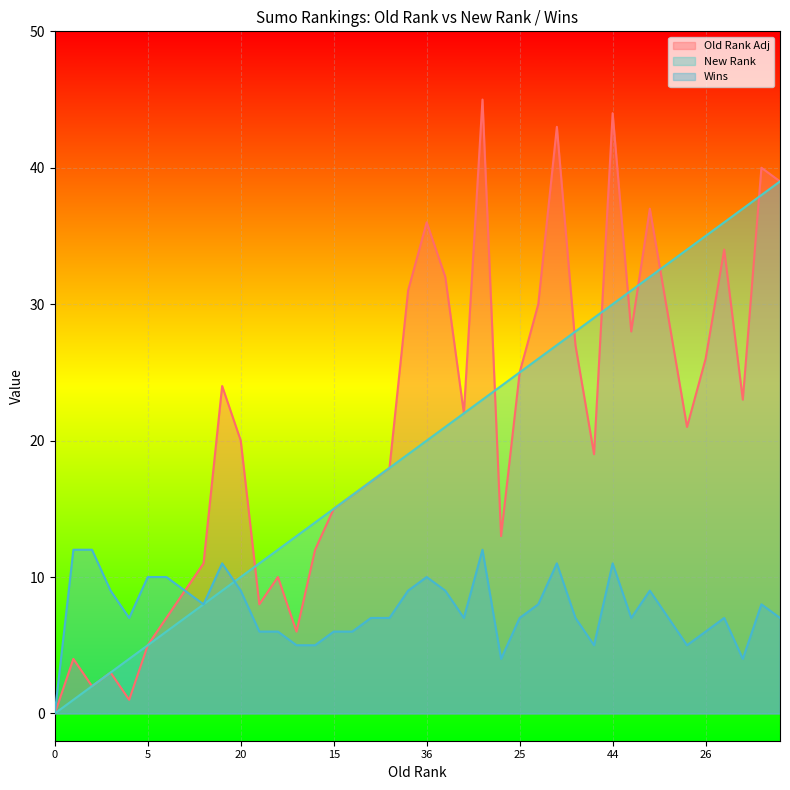

What are all the series names shown in the legend?

Old Rank Adj, New Rank, Wins